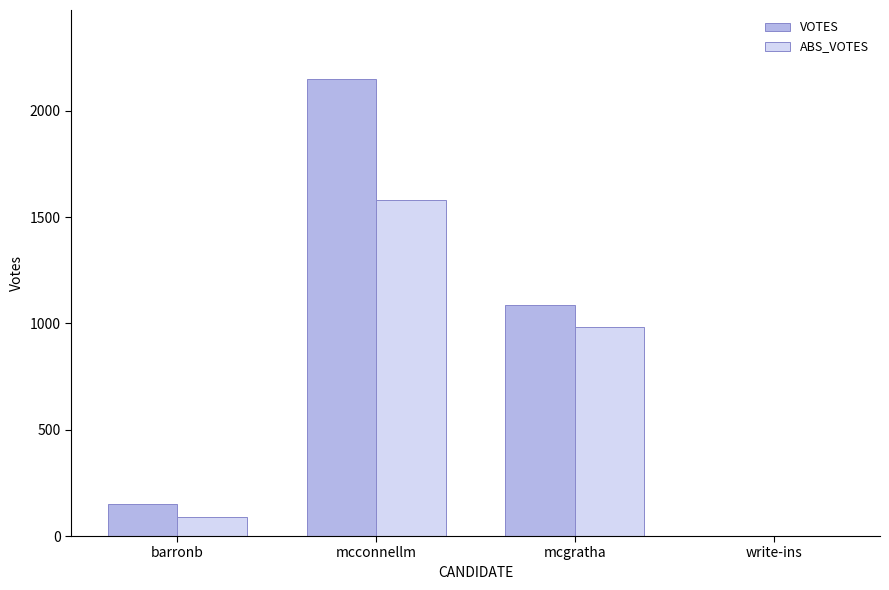

What is the average value of the ABS_VOTES series?

664